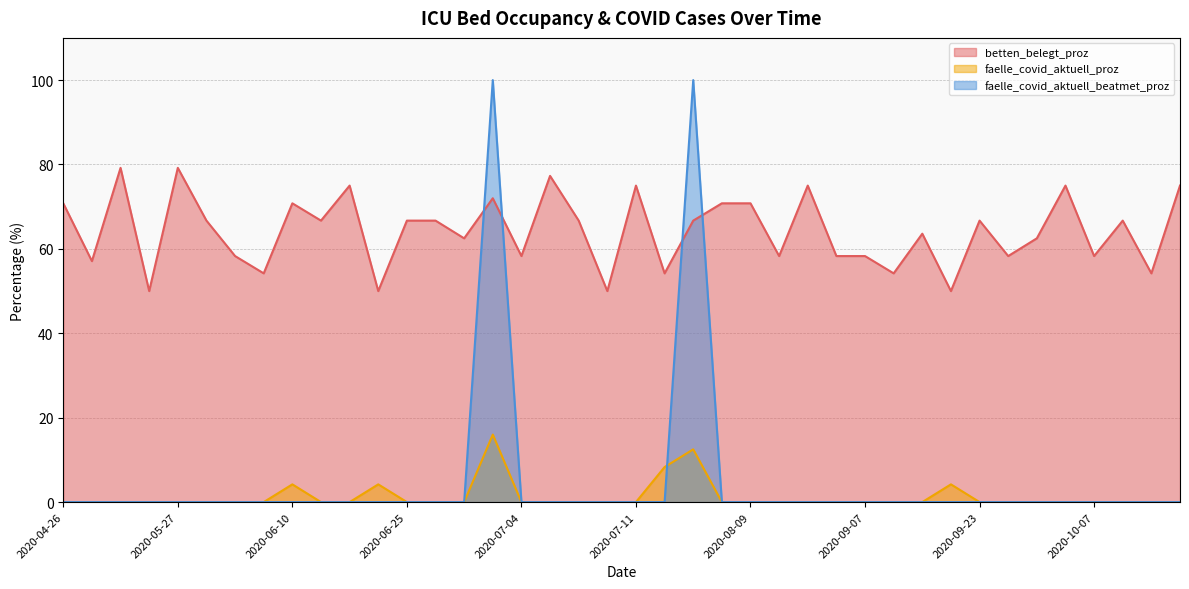

What is the greatest value displayed?

100.0